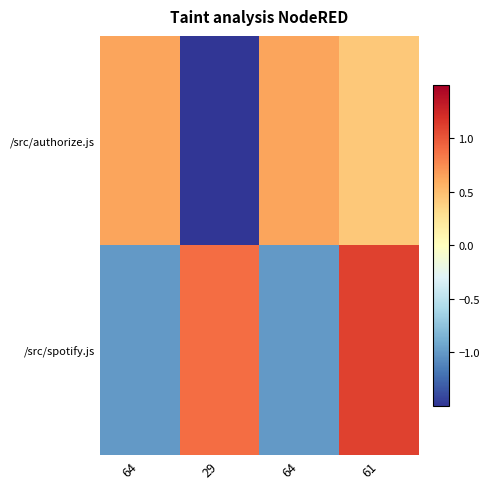

Reading left to right, transcribe all the data shown in this chart.

/src/authorize.js: 64=0.6	29=-1.7	64=0.6	61=0.4
/src/spotify.js: 64=-1.0	29=0.9	64=-1.0	61=1.1